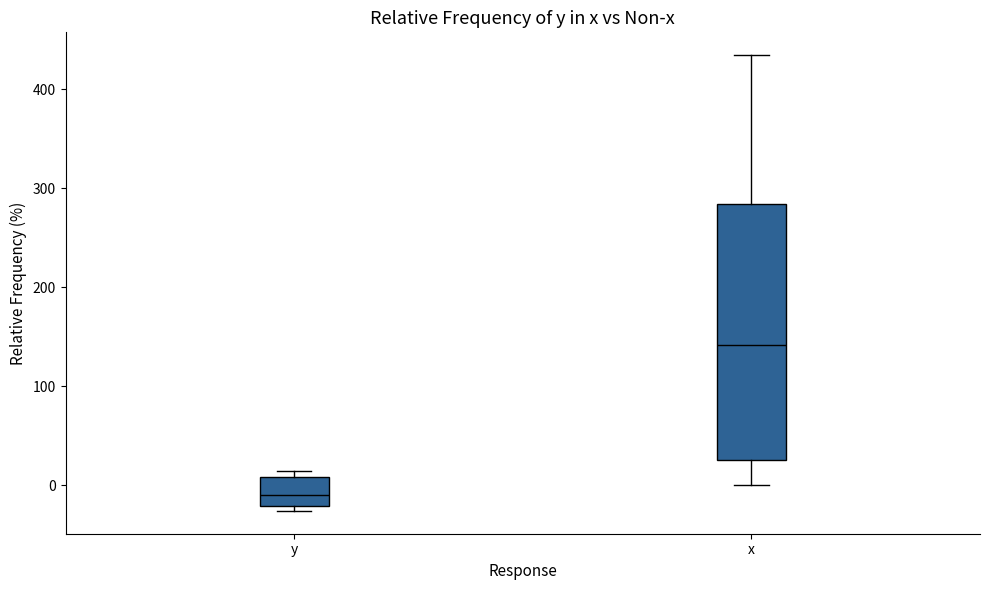

Where does the median line of the box for y sit on the y-axis? The values are not printed on the chart, so give them approximately, as read against the axis.

-10